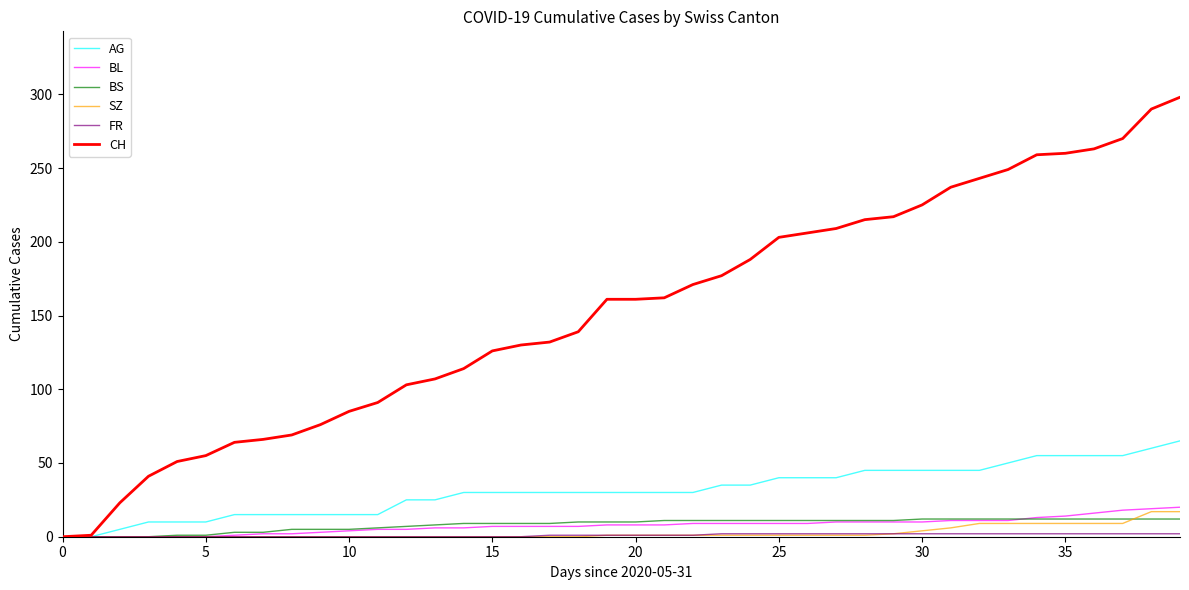

Which series has the widest spread of values?

CH